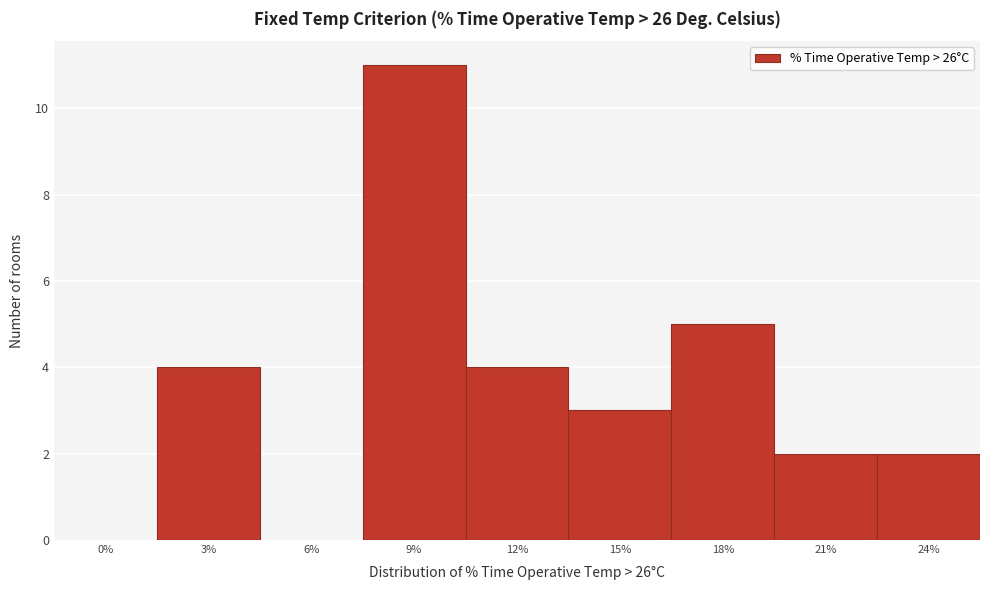

What is the sum of the values at 24% and 21%?

4